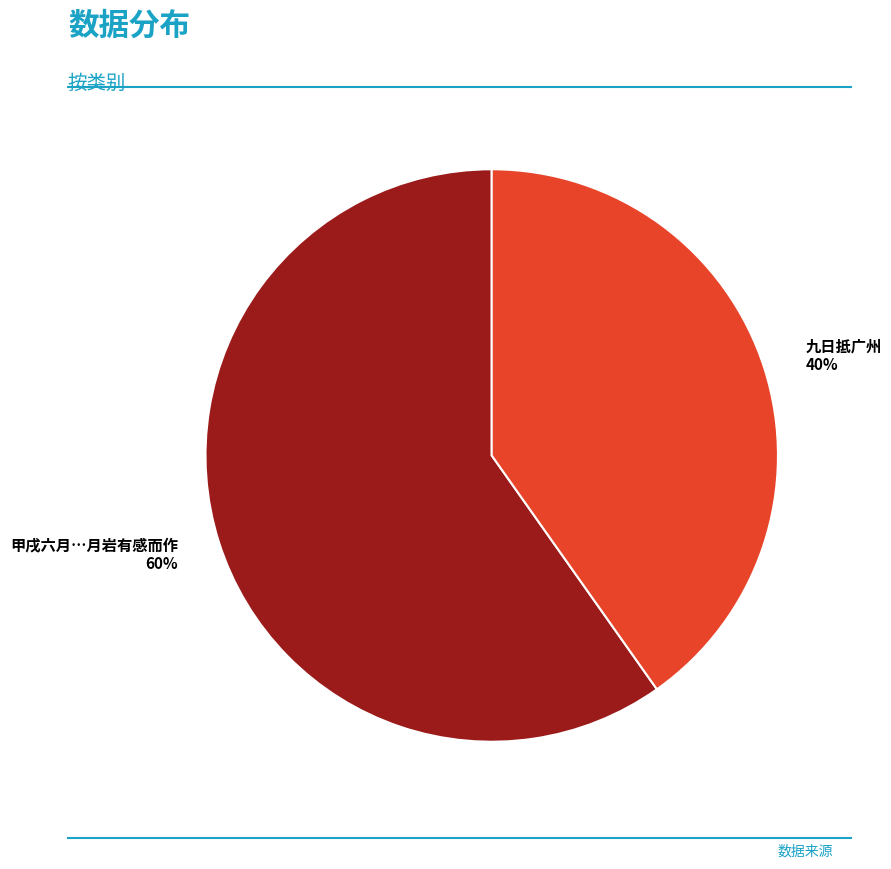

To the nearest percent, what is the difference between the largest and smallest slice percentages?

20%